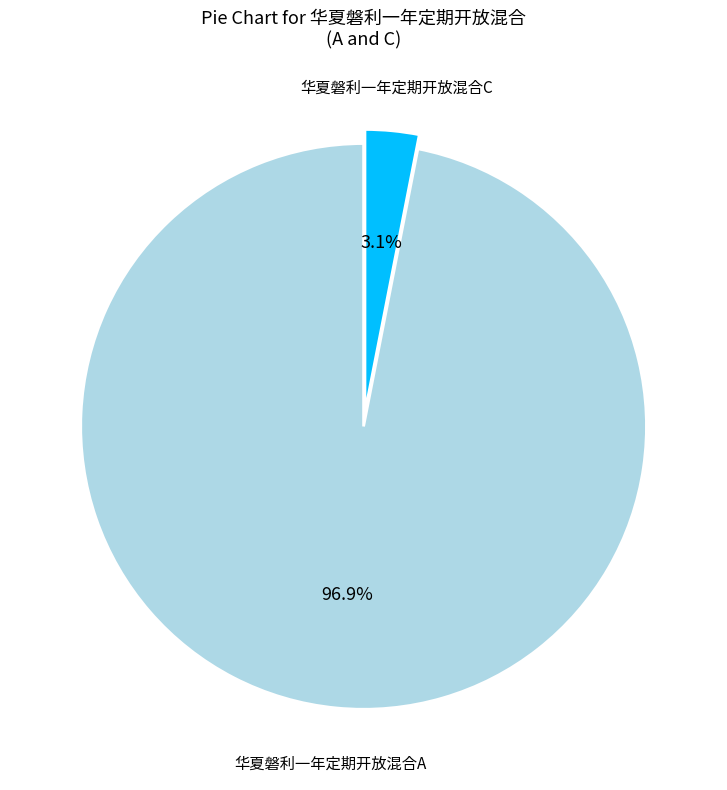

Which has a higher value, 华夏磐利一年定期开放混合C or 华夏磐利一年定期开放混合A?

华夏磐利一年定期开放混合A